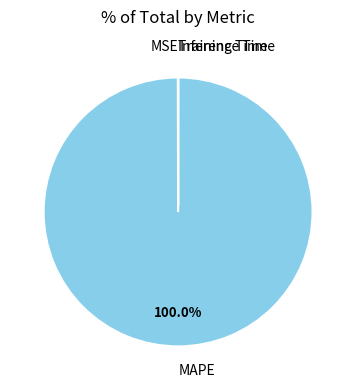

Which slice is the largest?

MAPE